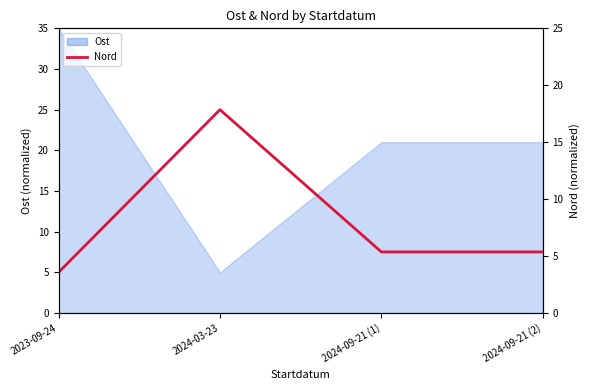

How many points are higher than both their immediate neighbors (excluding endpoints)?

1